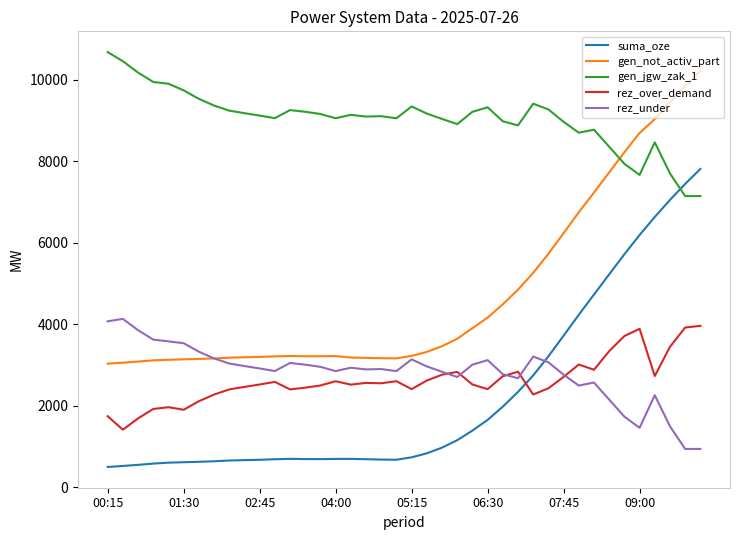

How many times do gen_jgw_zak_1 and suma_oze cross each other?

1